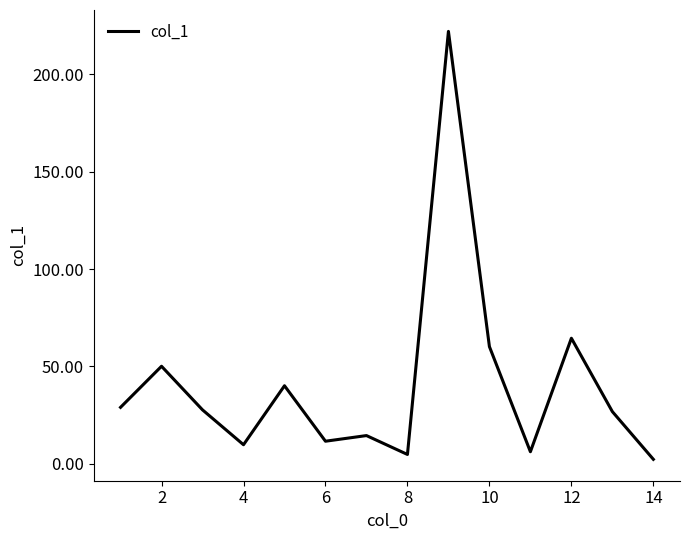

What is the maximum value shown in the chart?

222.1